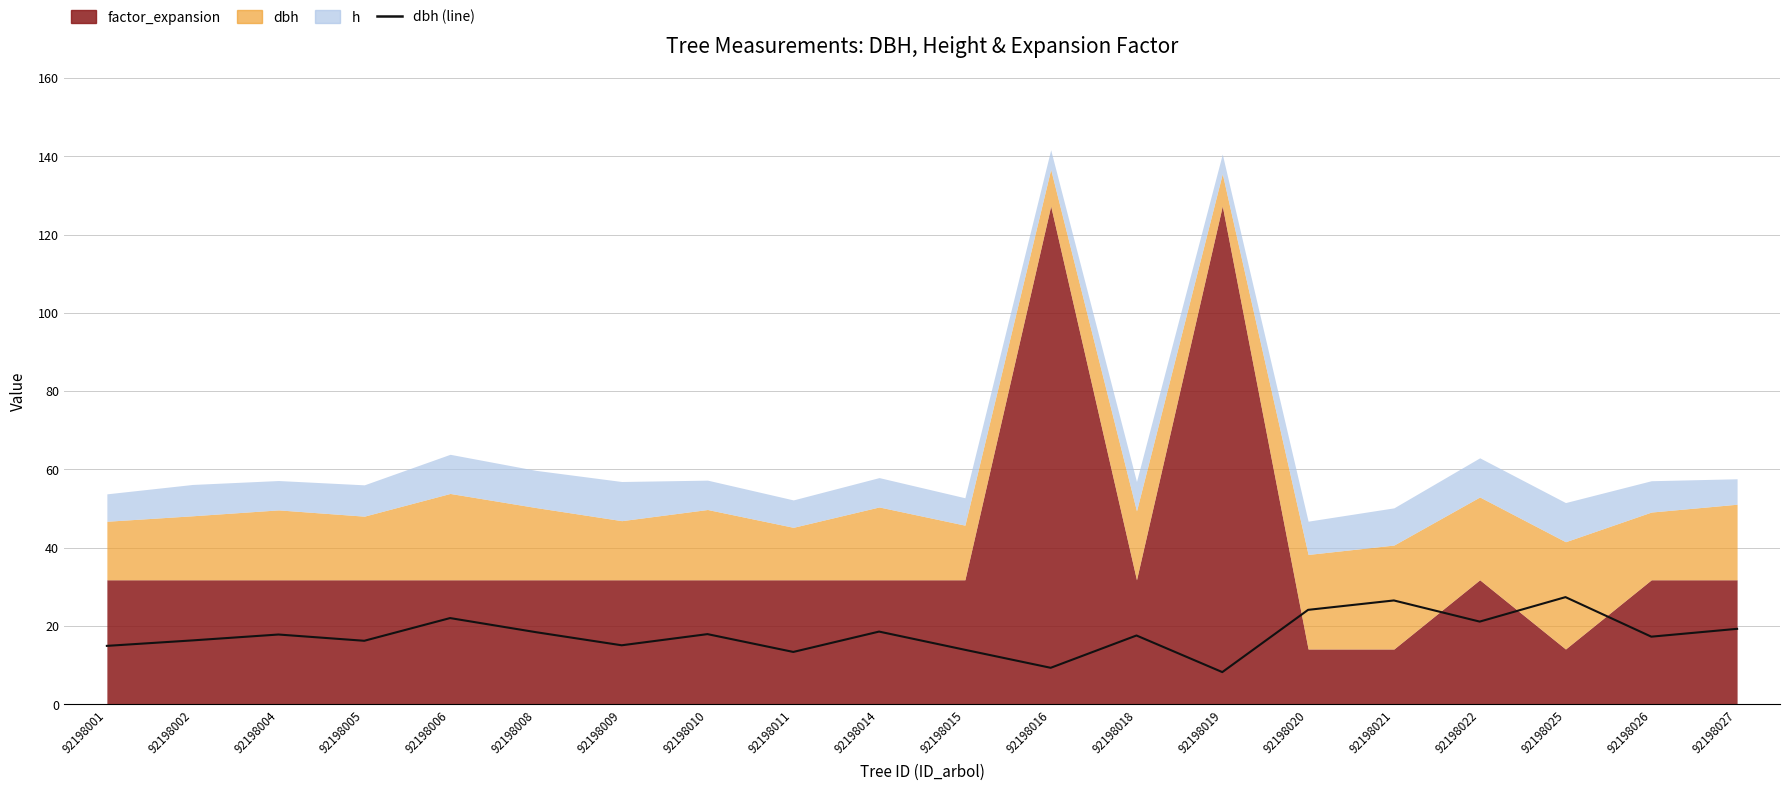

Reading right to left, transcribe all the data shown in this chart.

19.3	17.3	27.4	21.1	26.6	24.1	8.2	17.6	9.3	13.9	18.6	13.4	17.9	15.1	18.4	22.1	16.2	17.9	16.4	14.9